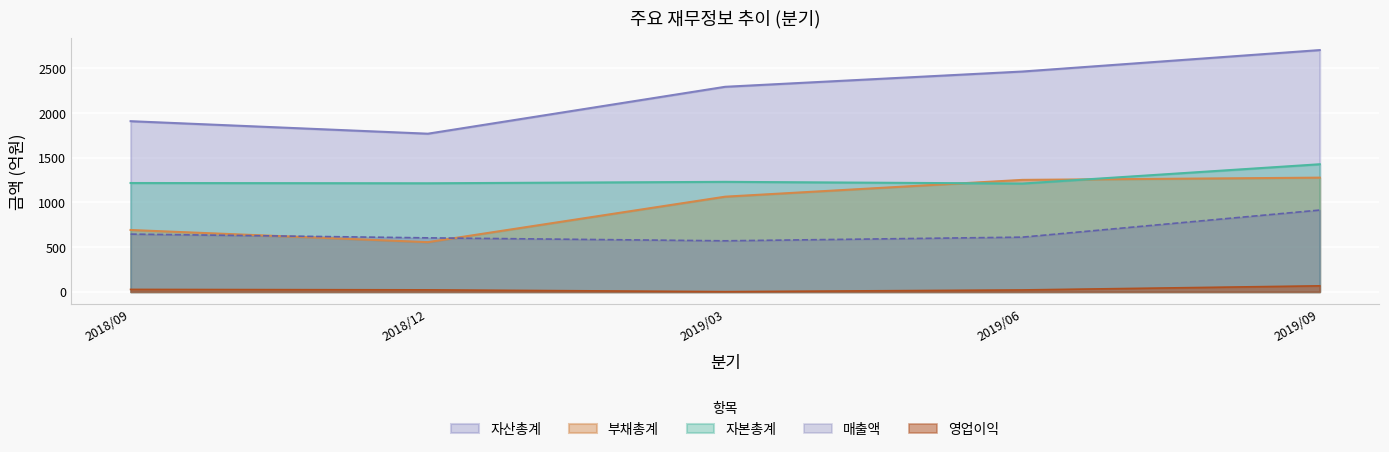

What is the highest value of the 자산총계 series?

2706